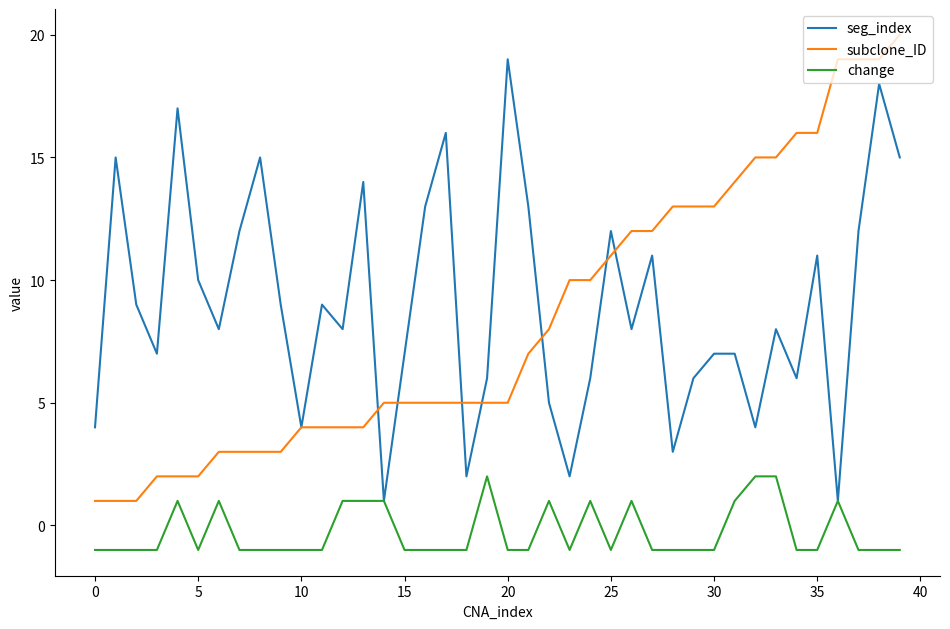

How many positive values does the change series have?

13